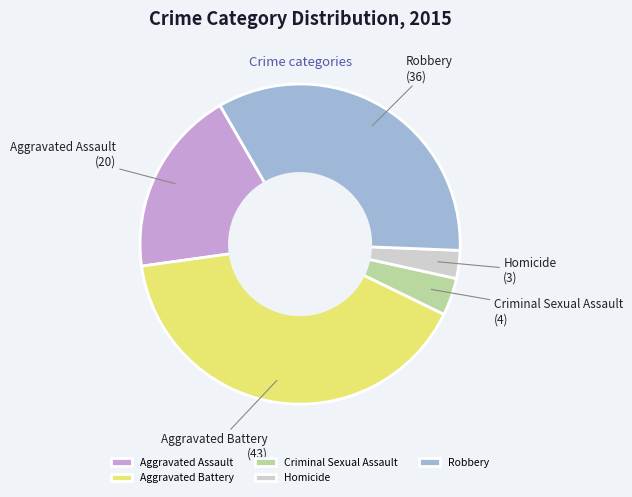

Combined, do Aggravated Battery and Criminal Sexual Assault account for over 50%?

No